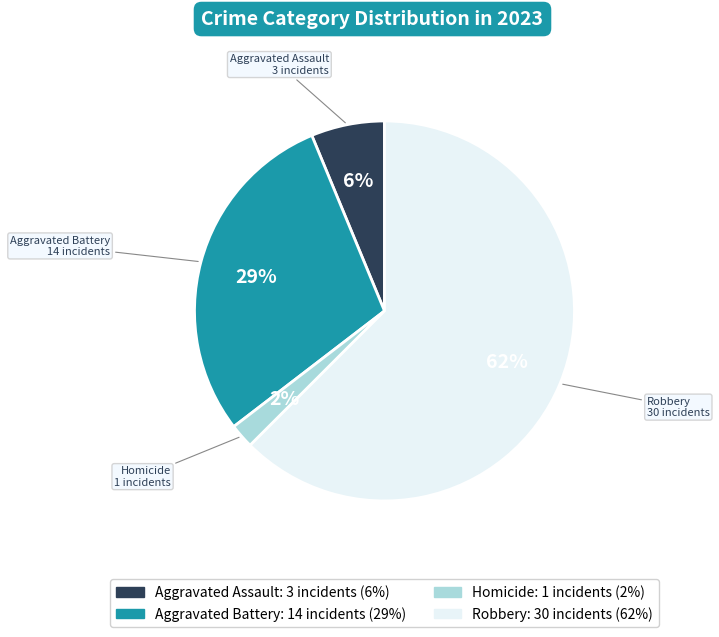

Is there a majority slice in this chart?

Yes